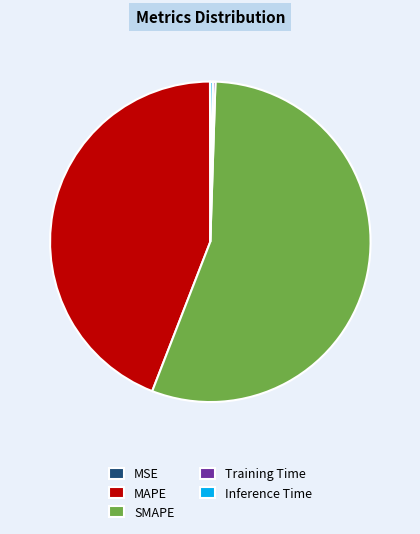

Which slice is the largest?

SMAPE